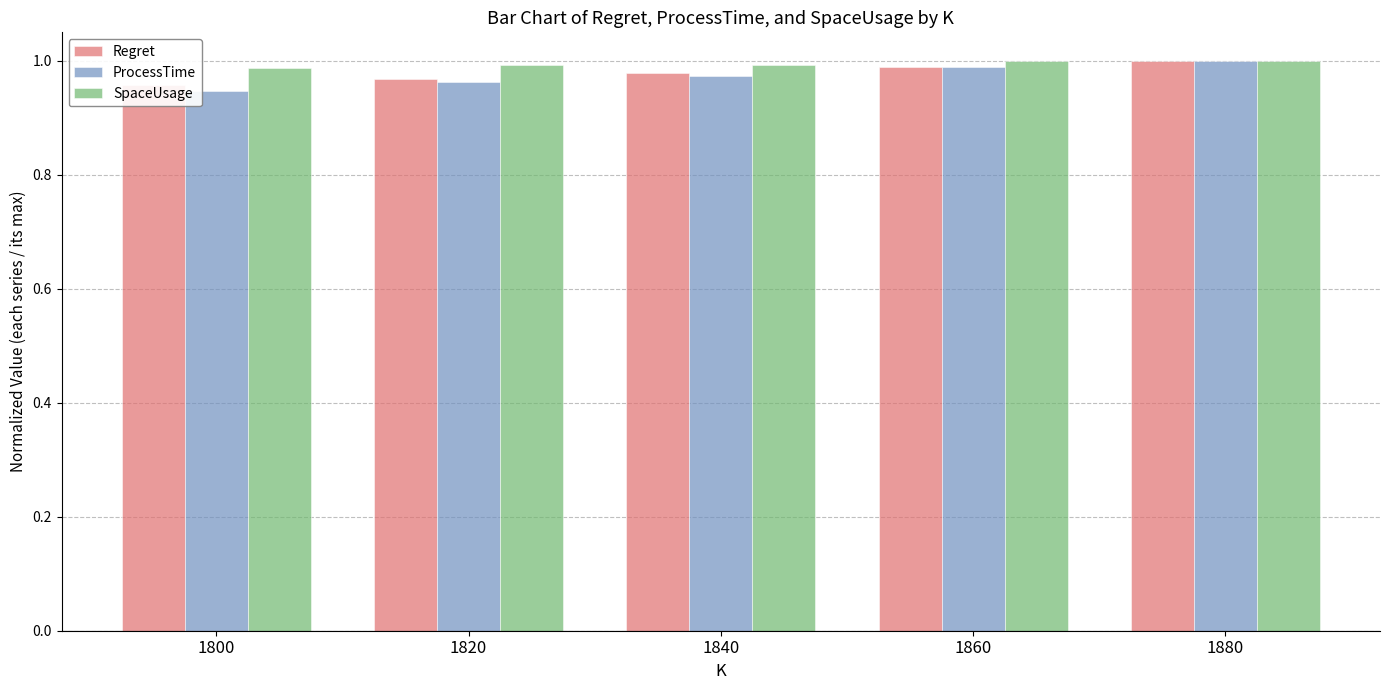

List the series in order of their peak value, lowest first.

Regret, ProcessTime, SpaceUsage